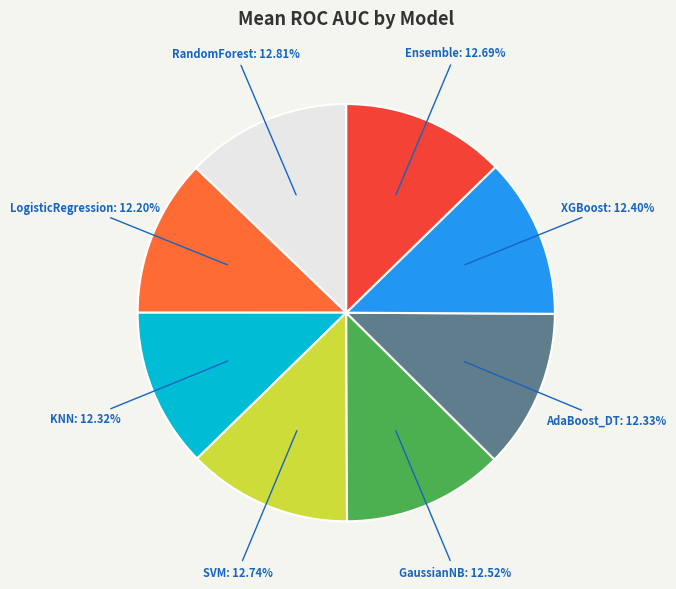

How many segments does this pie chart have?

8